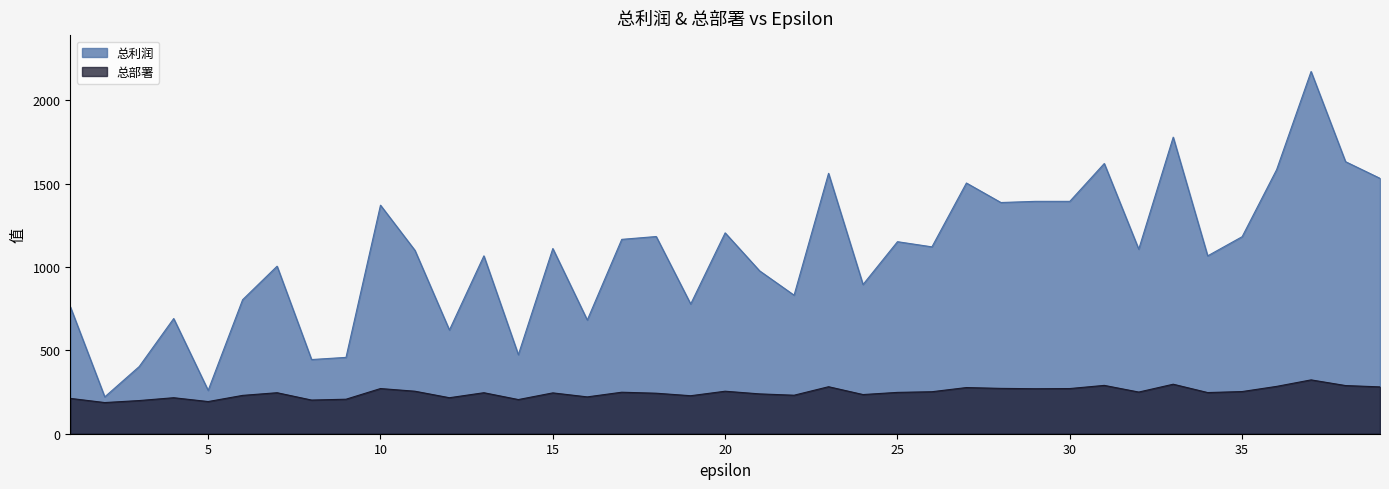

At which category does 总部署 reach its first local peak?

4